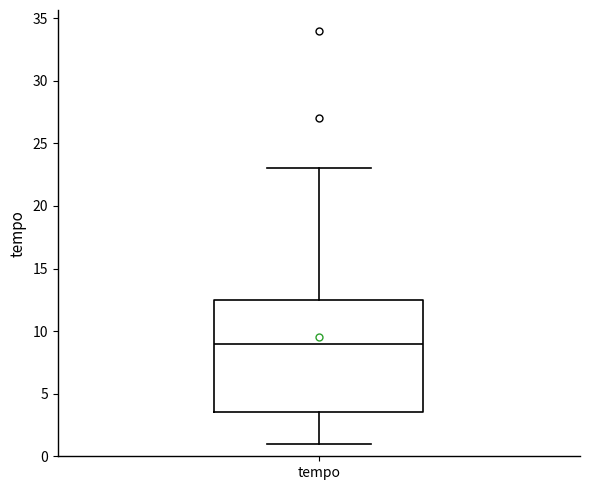

Transcribe this box plot: give where the median line is, the range the box spans, and where the two whiskers end, as read against the y-axis. The values are not printed on the chart, so give them approximately, as read against the axis.

median 9.0, box 3.5 to 12.5, whiskers 1.0 to 23.0